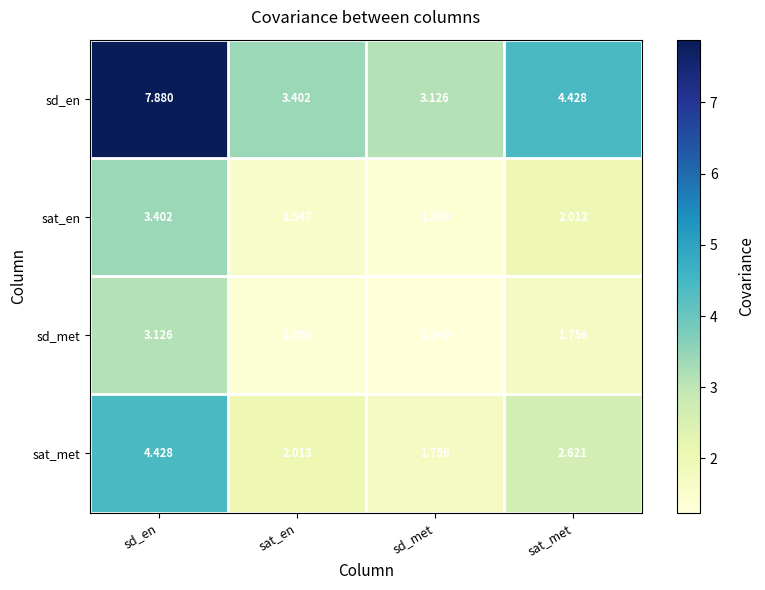

Count the number of categories in the chart.

4